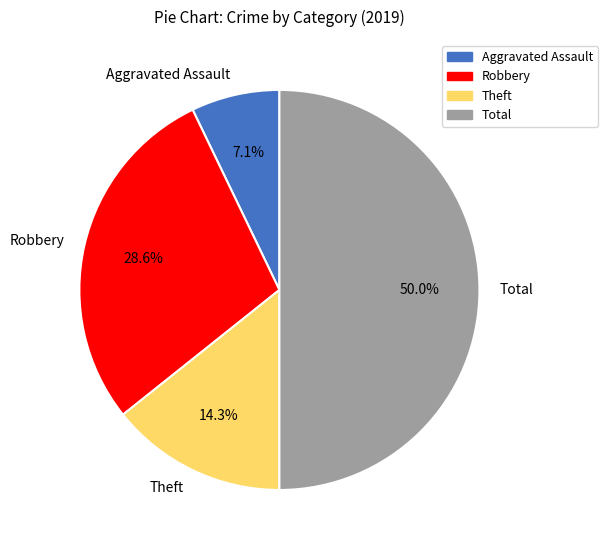

How many slices are in this pie chart?

4